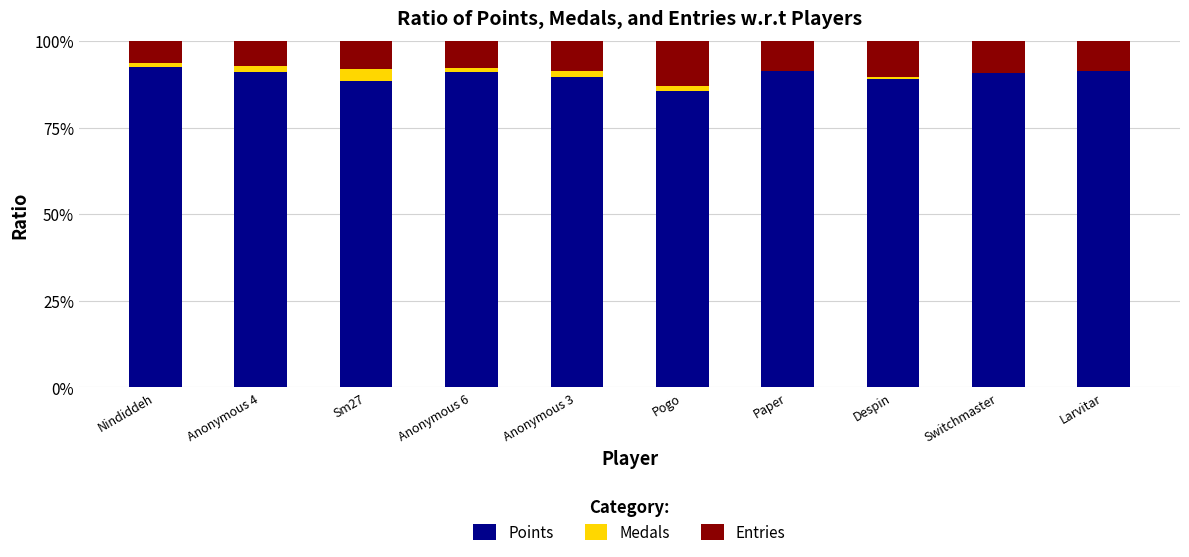

What is the highest value of the Points series?

92.6